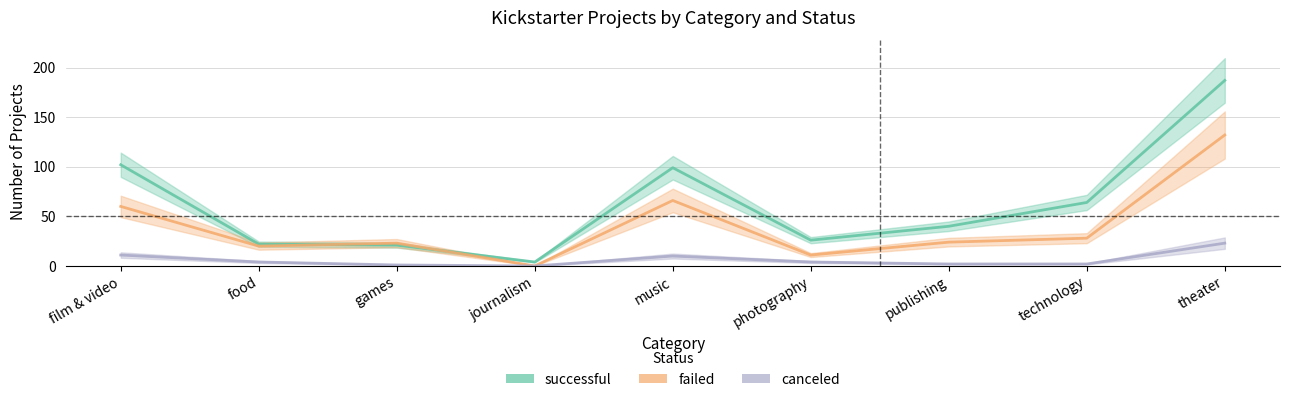

Reading right to left, what are all the values shown in this chart?

successful: theater=187	technology=64	publishing=40	photography=26	music=99	journalism=4	games=21	food=22	film & video=102
failed: theater=132	technology=28	publishing=24	photography=11	music=66	journalism=0	games=23	food=20	film & video=60
canceled: theater=23	technology=2	publishing=2	photography=4	music=10	journalism=0	games=1	food=4	film & video=11